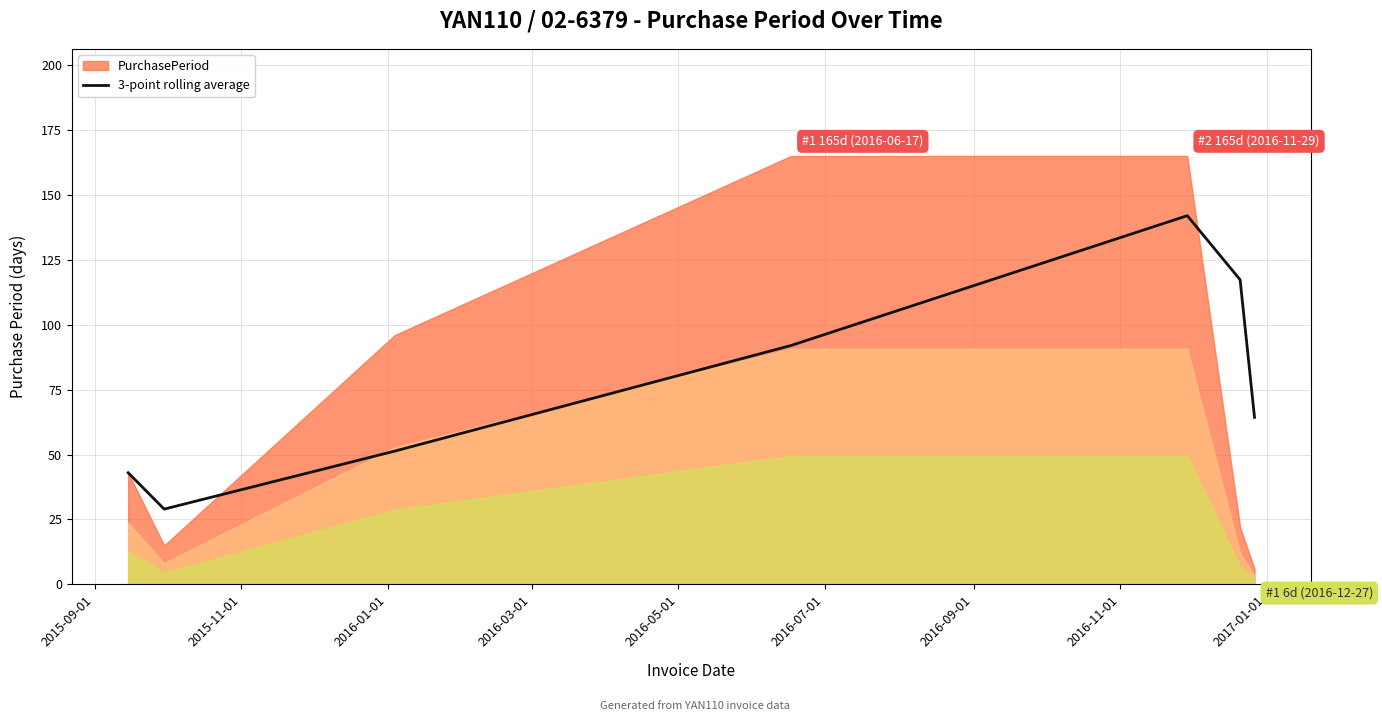

What is the minimum value for 3-point rolling average?

29.0